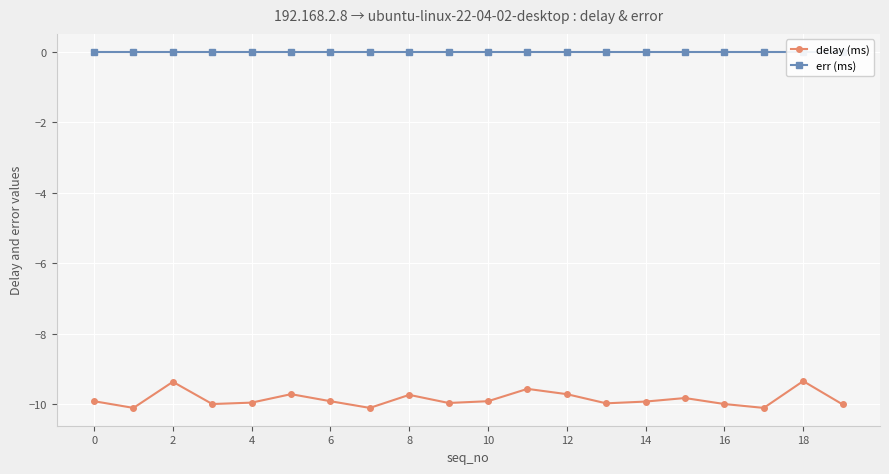

Is this an area chart (filled region under the line)?

No